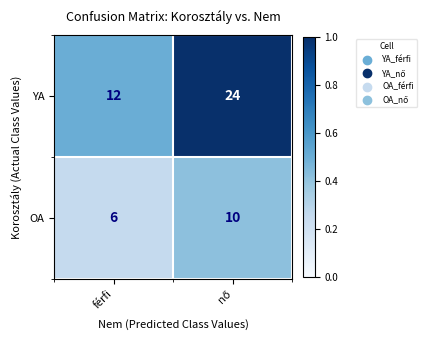

Is it true that YA equals 7 at férfi?

False